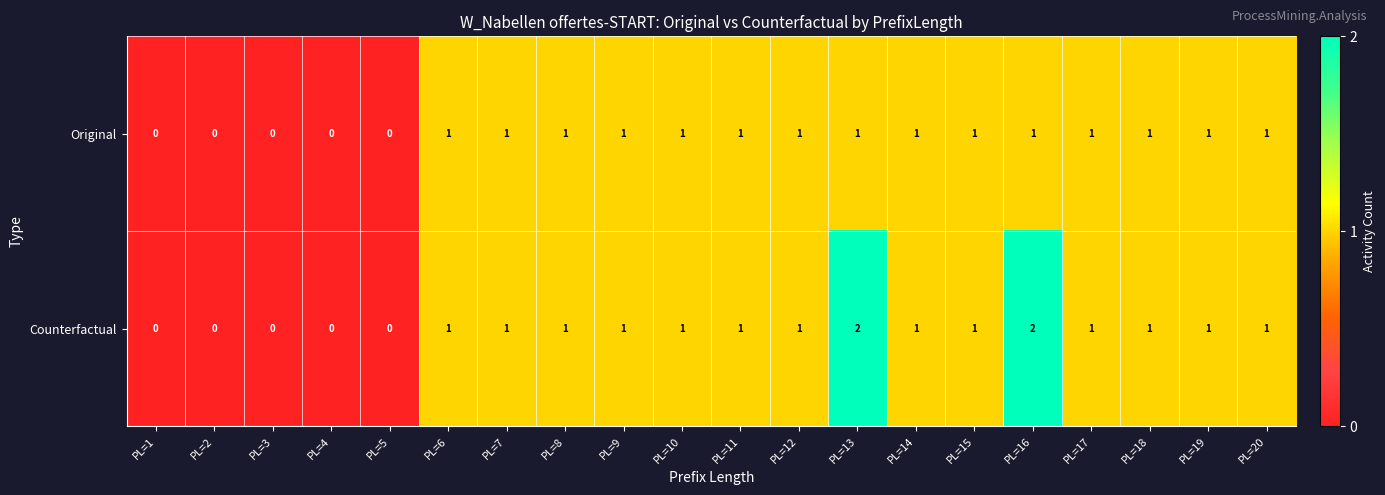

List the series in order of their overall mean, highest first.

Counterfactual, Original